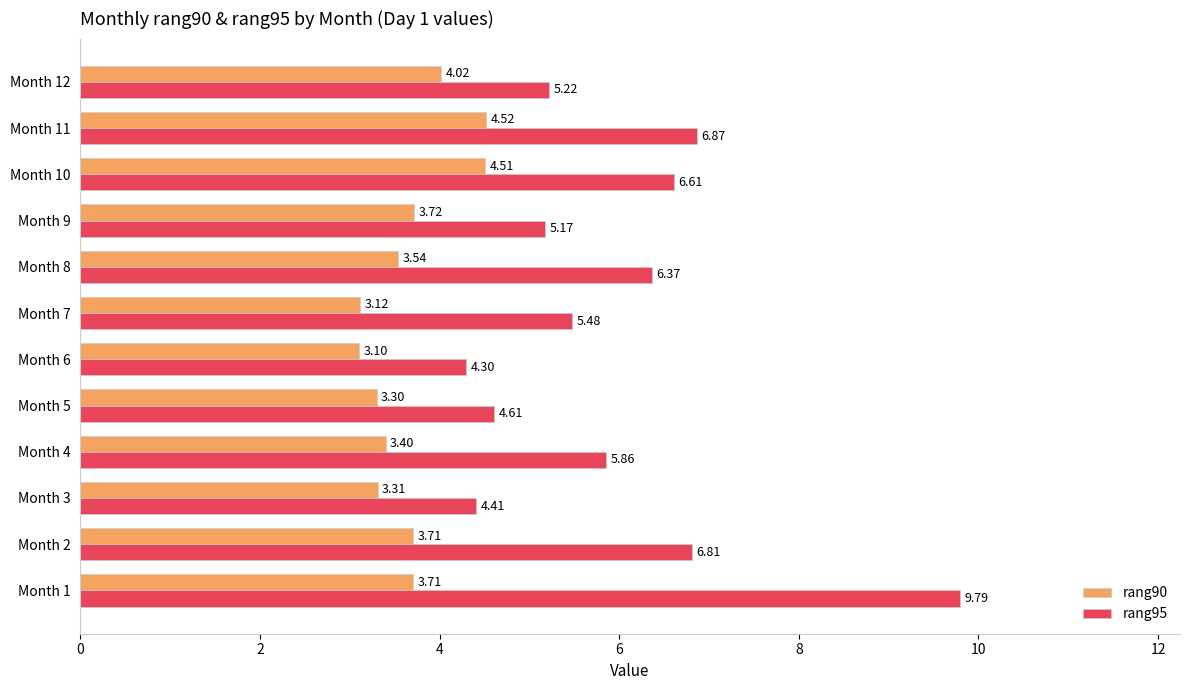

Between Month 4 and Month 6, which series saw the biggest shift?

rang95